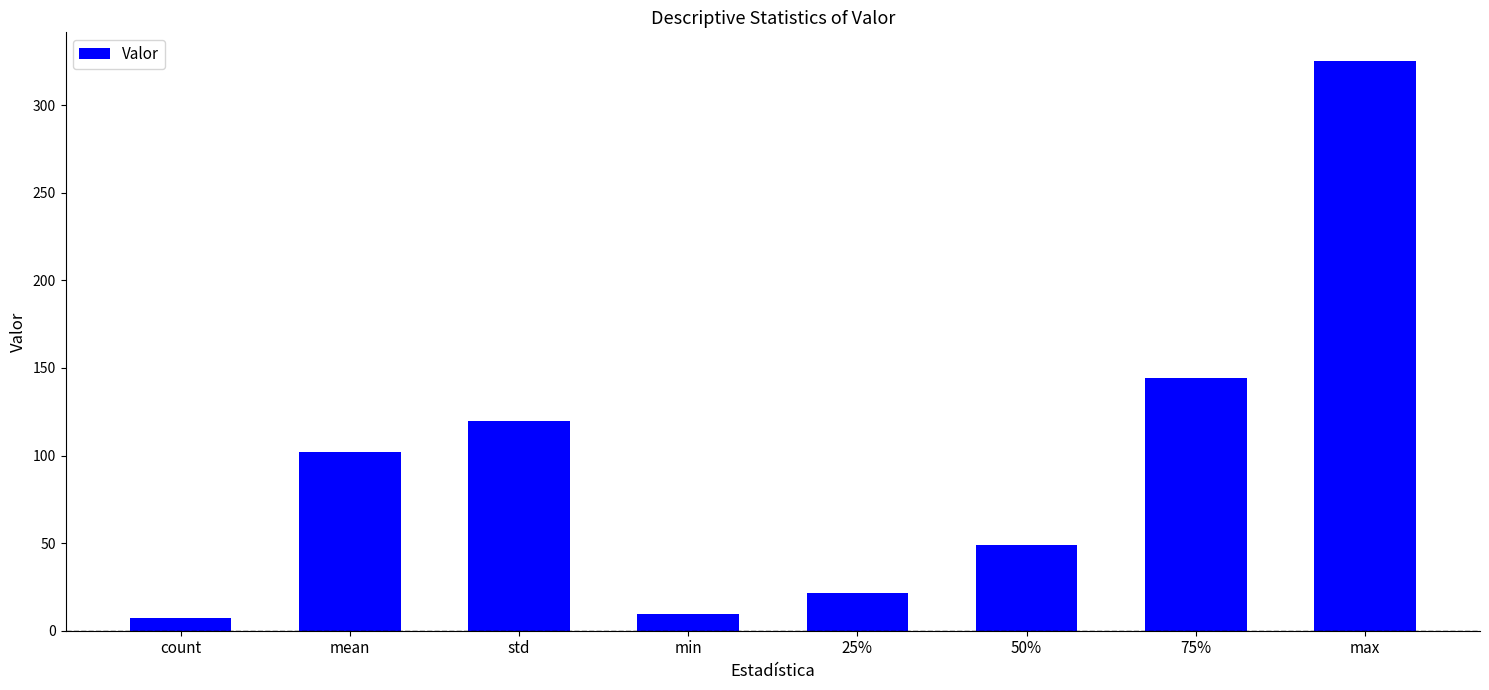

What is the label of the 6th bar from the left?

50%